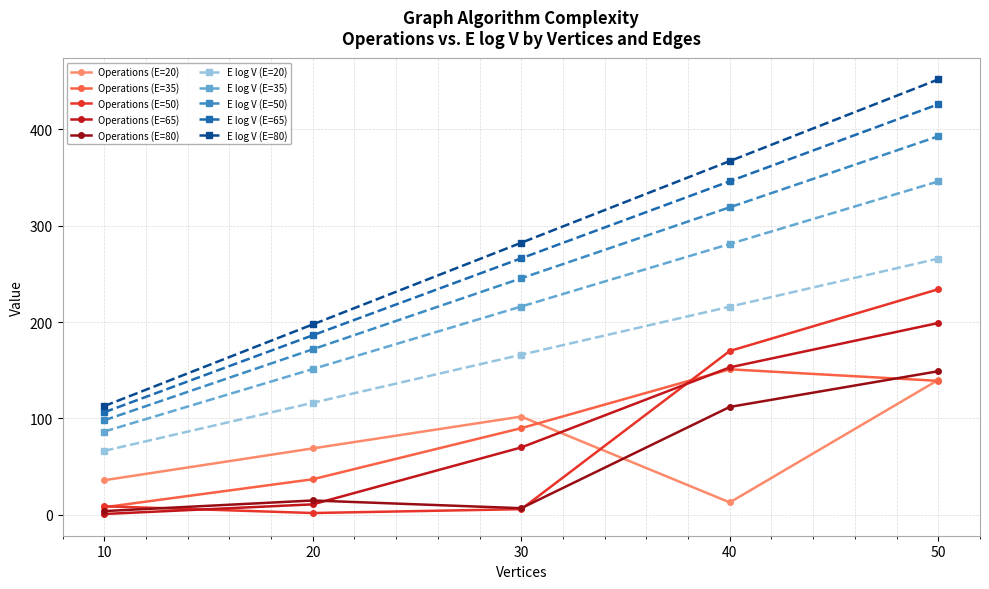

What is the value of the Operations (E=65) point at the 5th from the left?

199.0